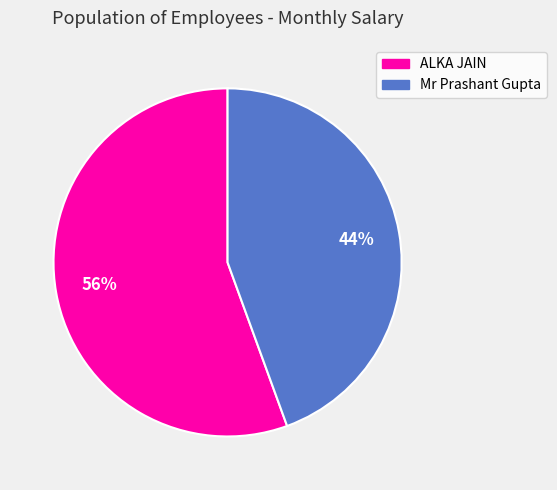

Rank the categories by value from highest to lowest.

ALKA JAIN, Mr Prashant Gupta